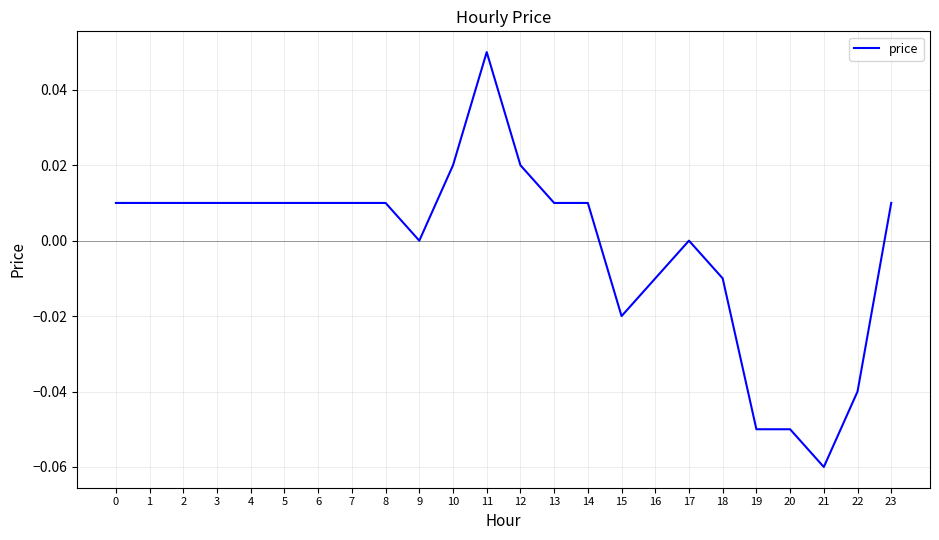

Which has a higher value, 22 or 6?

6